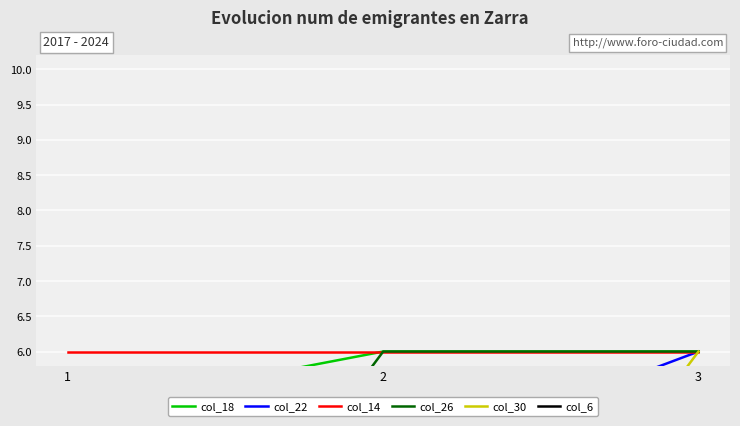

How many positive values does the col_30 series have?

1